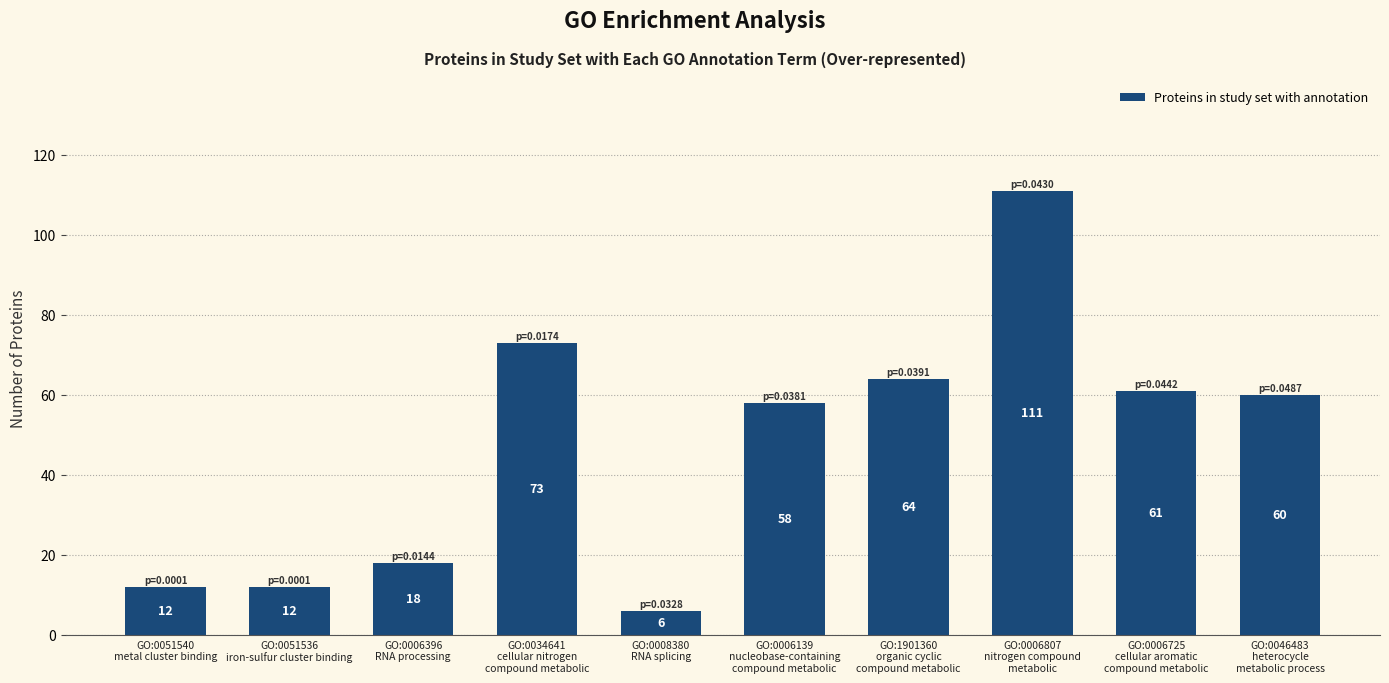

What position from the left is GO:0051536
iron-sulfur cluster binding?

2